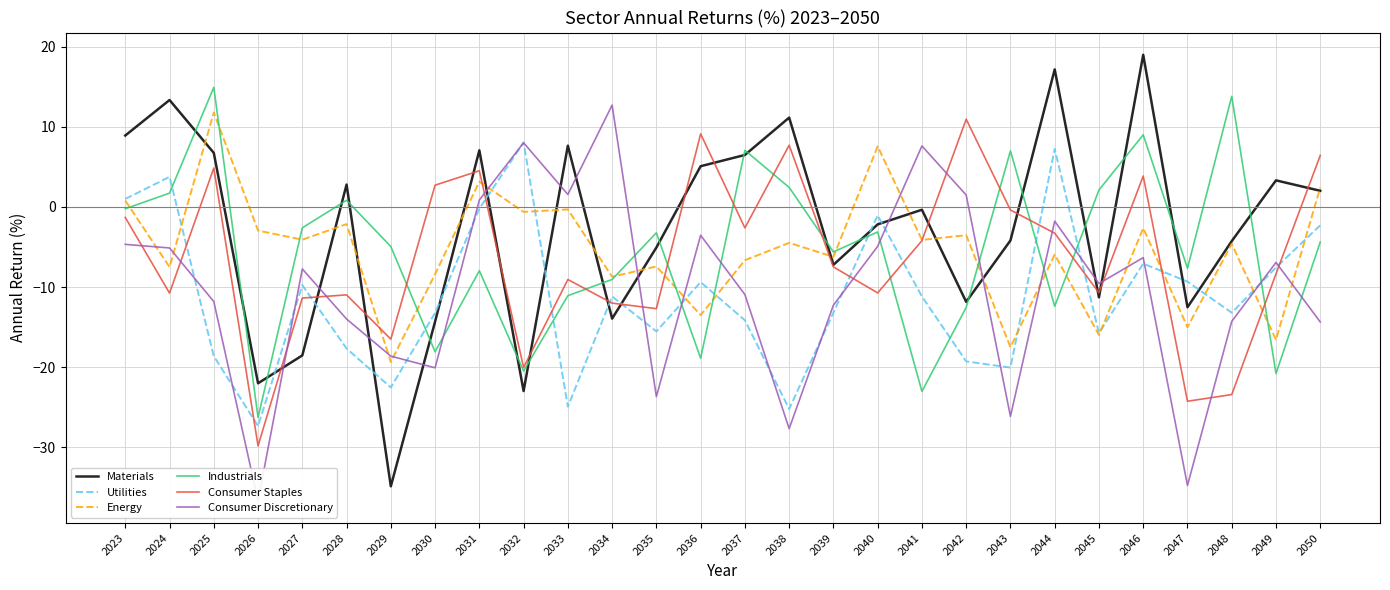

At how many categories does at least one series exceed -26?

28